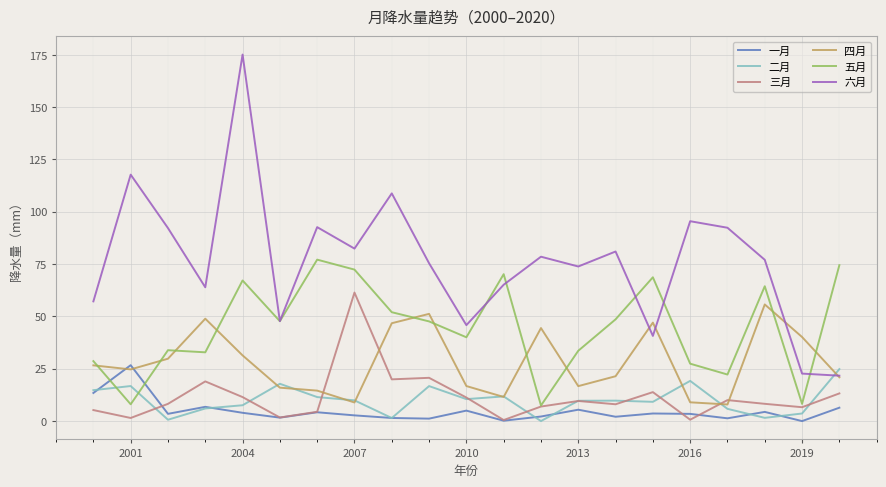

True or false: 三月 has more than 0 interior local peaks.

True